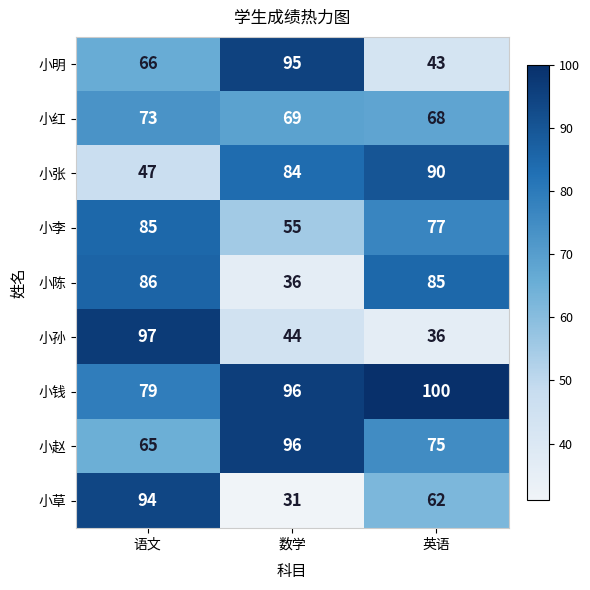

How many series are shown in this chart?

9